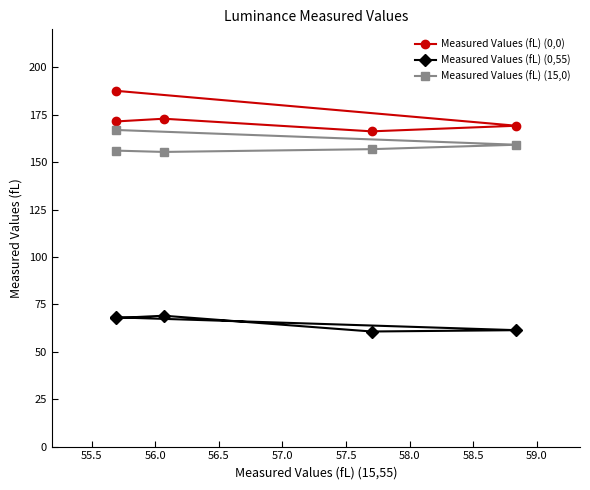

Does the chart have visible grid lines?

No